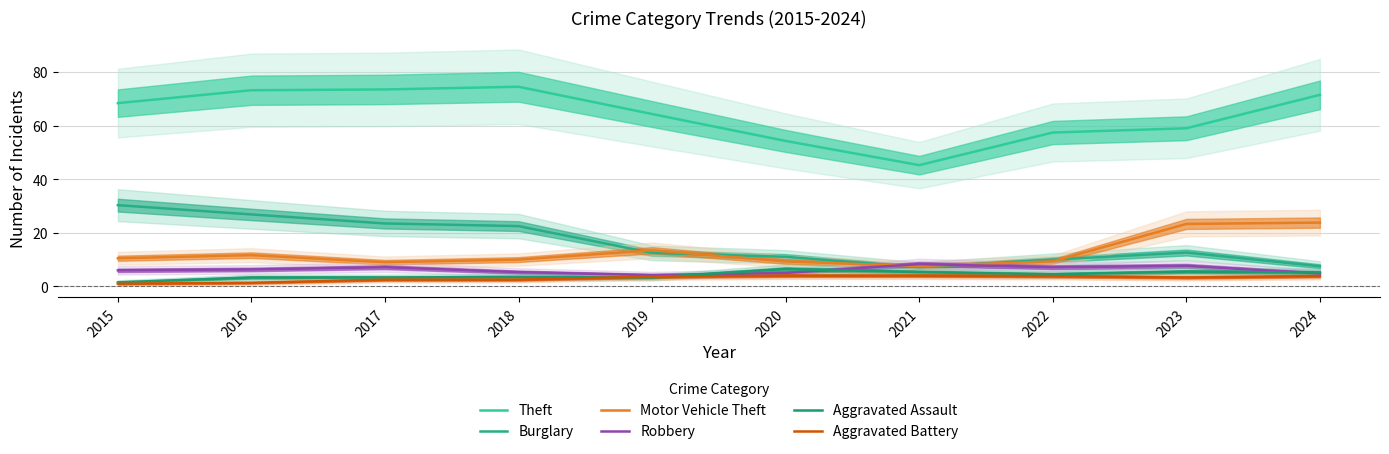

Which series has the largest range (max minus min)?

Theft